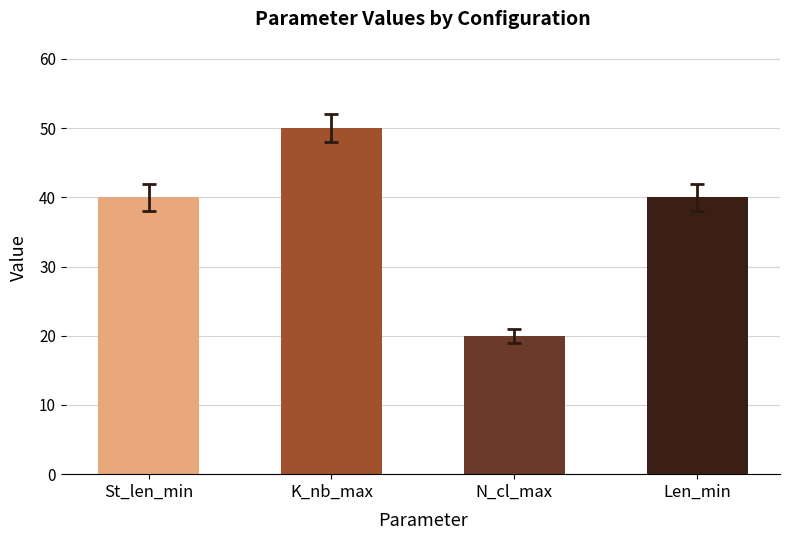

What is the value of the St_len_min bar at the 3rd from the left?

40